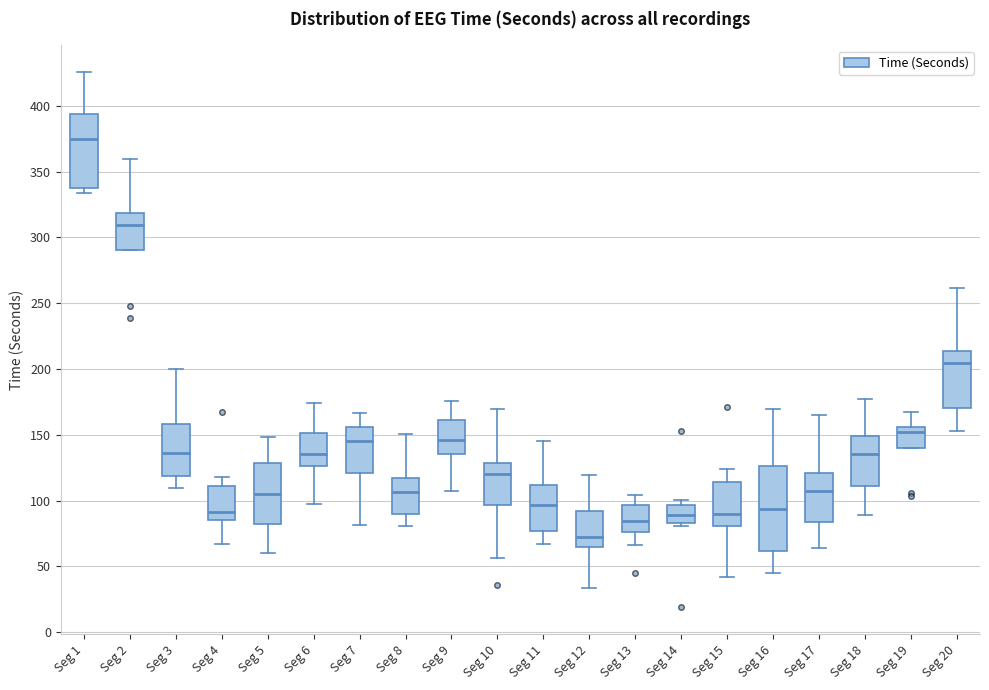

Reading left to right, read every box against the y-axis: the position of its median line, the range the box covers, and the ends of its whiskers. The values are not printed on the chart, so give them approximately, as read against the axis.

Seg 1: median 375, box 335 to 395, whiskers 335 (just below the box's lower edge) to 425
Seg 2: median 310, box 290 to 320, whiskers 290 to 360
Seg 3: median 135, box 120 to 160, whiskers 110 to 200
Seg 4: median 90, box 85 to 110, whiskers 65 to 120
Seg 5: median 105, box 85 to 130, whiskers 60 to 150
Seg 6: median 135, box 125 to 150, whiskers 95 to 175
Seg 7: median 145, box 120 to 155, whiskers 80 to 165
Seg 8: median 105, box 90 to 115, whiskers 80 to 150
Seg 9: median 145, box 135 to 160, whiskers 105 to 175
Seg 10: median 120, box 95 to 130, whiskers 55 to 170
Seg 11: median 95, box 75 to 110, whiskers 65 to 145
Seg 12: median 70, box 65 to 90, whiskers 35 to 120
Seg 13: median 85, box 75 to 95, whiskers 65 to 105
Seg 14: median 90, box 85 to 95, whiskers 80 to 100
Seg 15: median 90, box 80 to 115, whiskers 40 to 125
Seg 16: median 95, box 60 to 125, whiskers 45 to 170
Seg 17: median 110, box 85 to 120, whiskers 65 to 165
Seg 18: median 135, box 110 to 150, whiskers 90 to 175
Seg 19: median 150, box 140 to 155, whiskers 140 to 170
Seg 20: median 205, box 170 to 215, whiskers 155 to 260